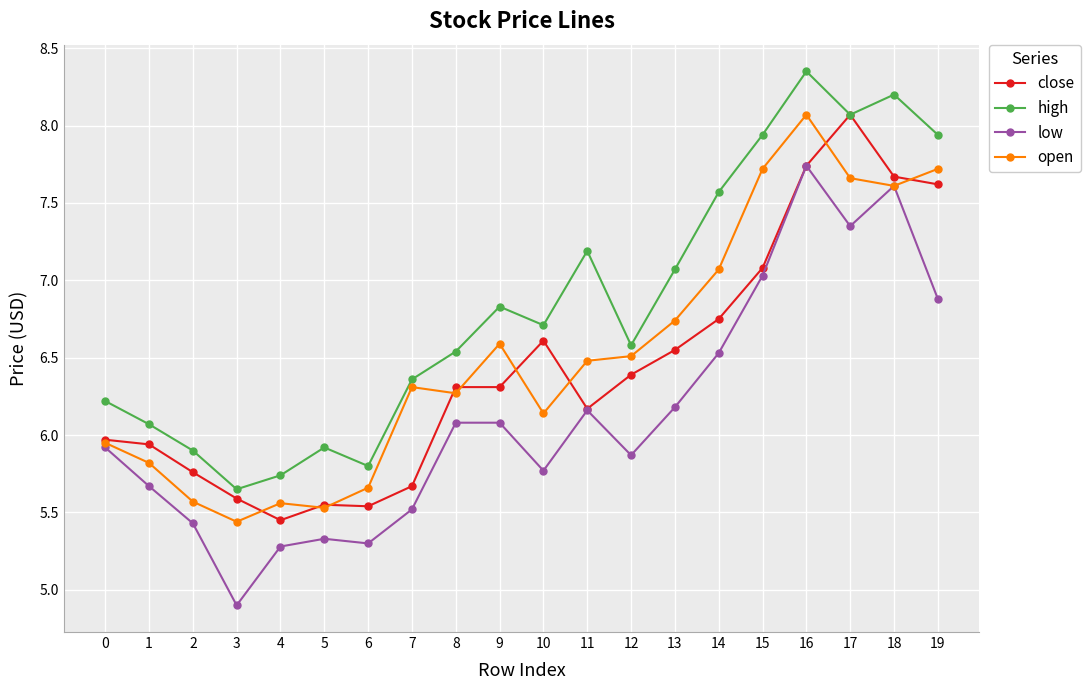

The value of open at 13 is 6.7. True or false?

True